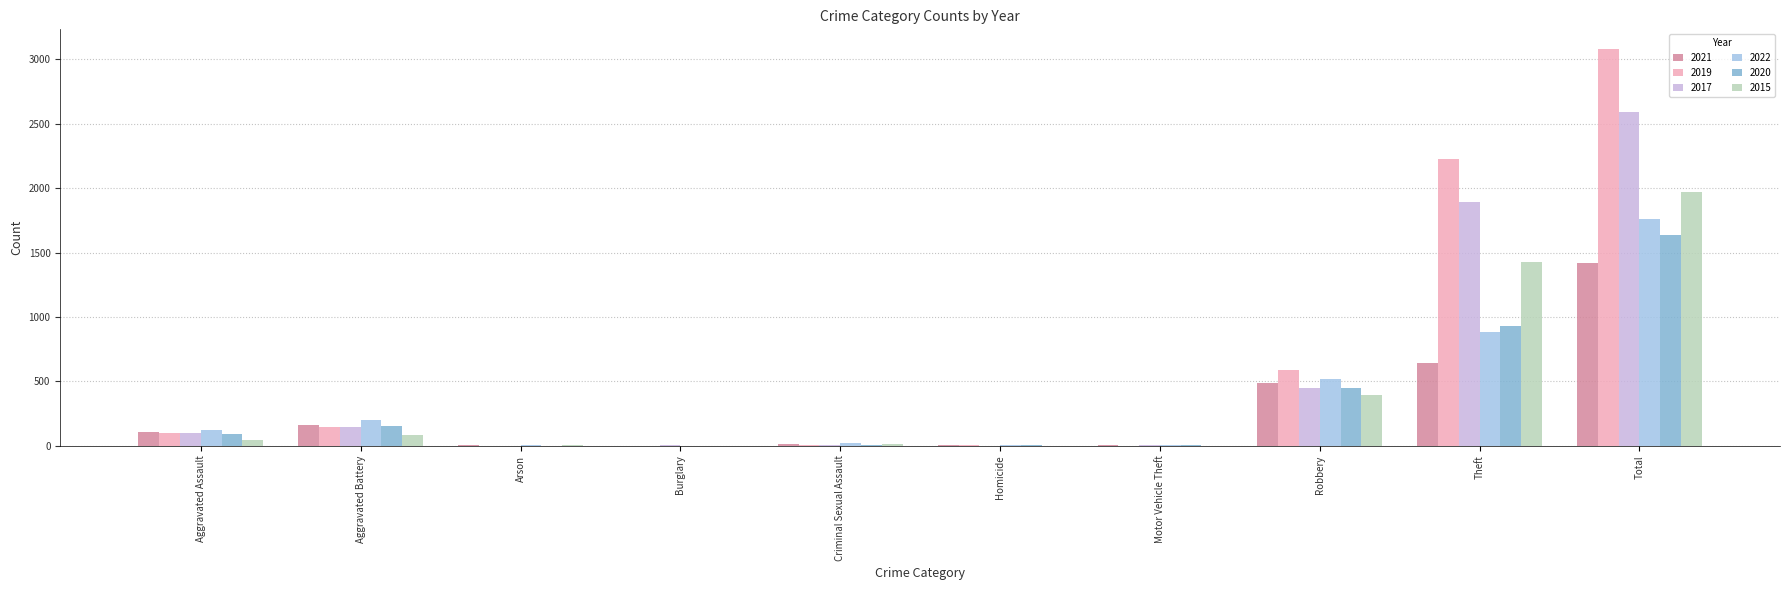

What are all the series names shown in the legend?

2021, 2019, 2017, 2022, 2020, 2015